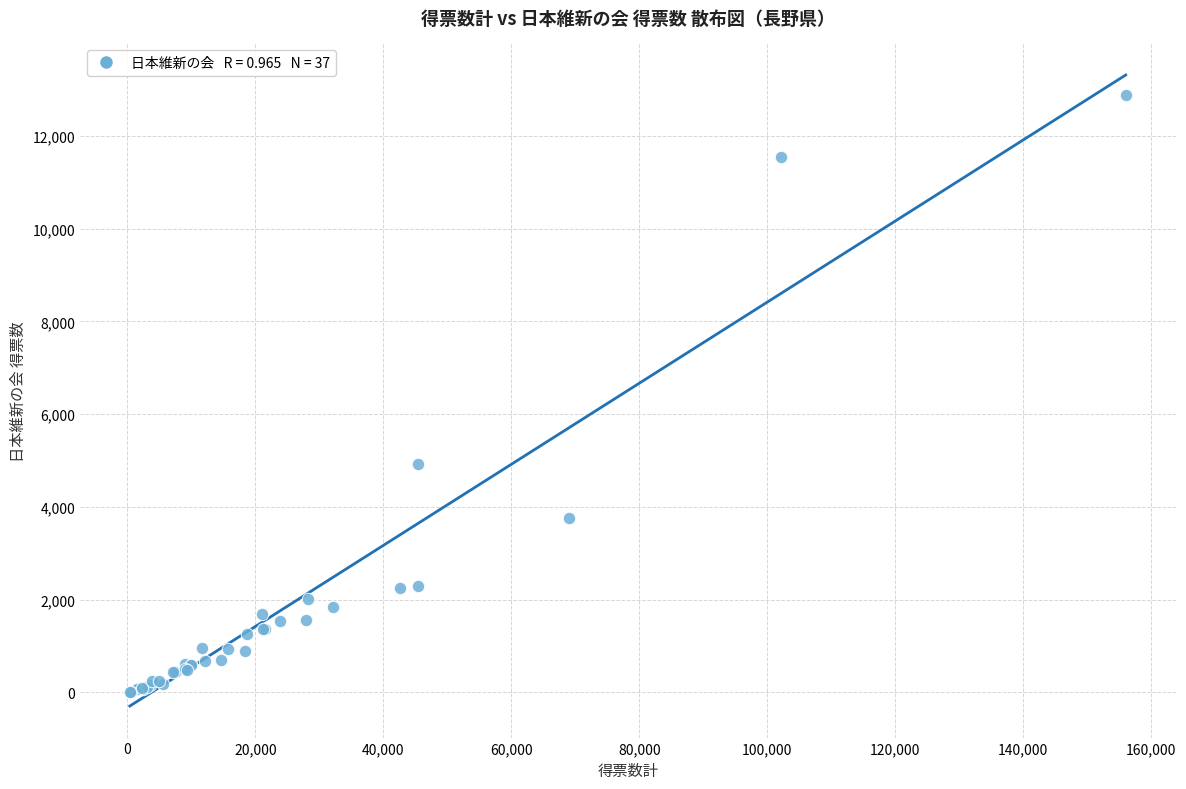

What Y value in the scatter plot is closest to 6450?

4923